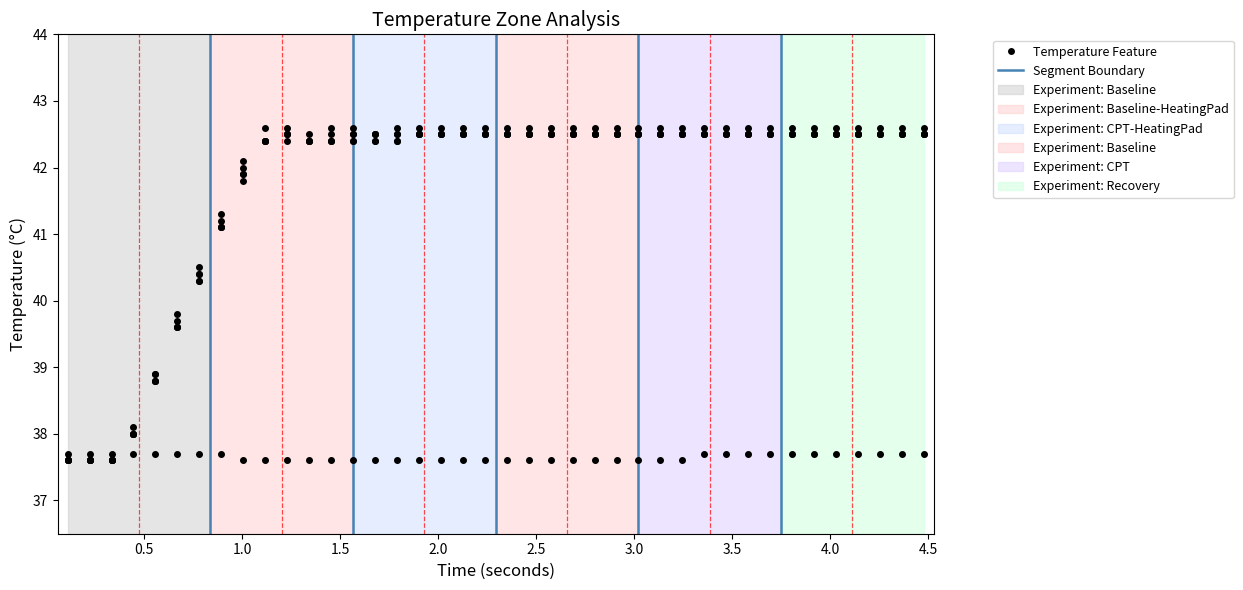

How many distinct data groups are displayed?

6